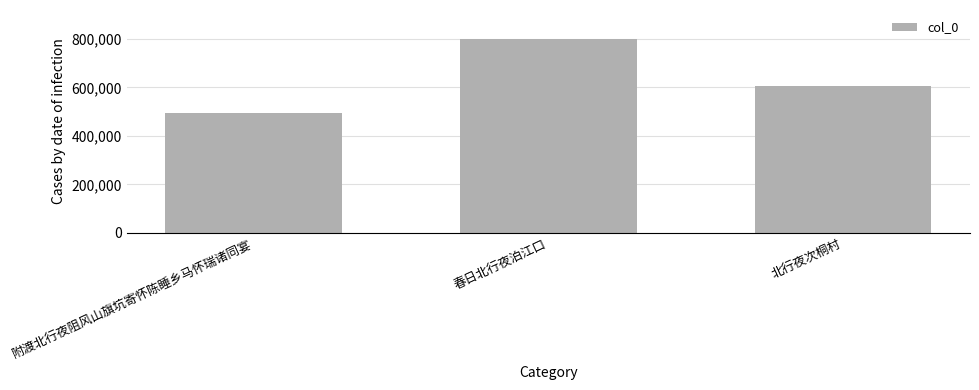

What is the difference between the maximum and minimum values?

305579